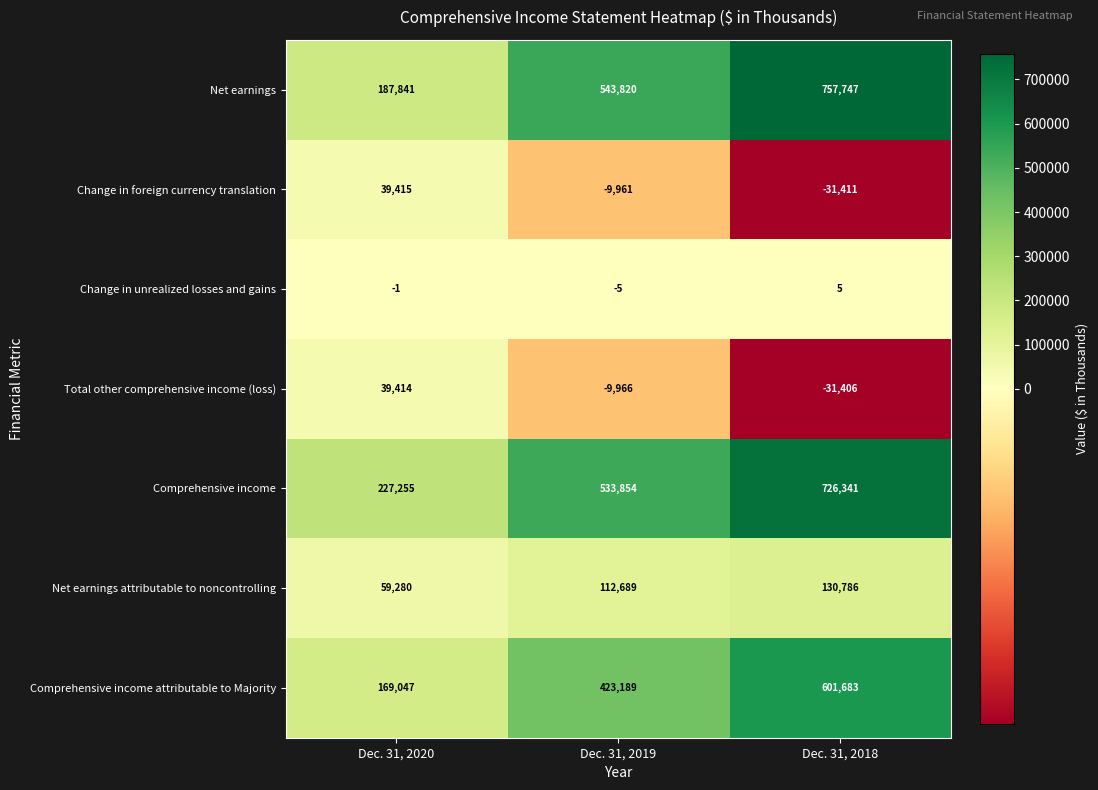

At how many categories does at least one series exceed 579980?

1